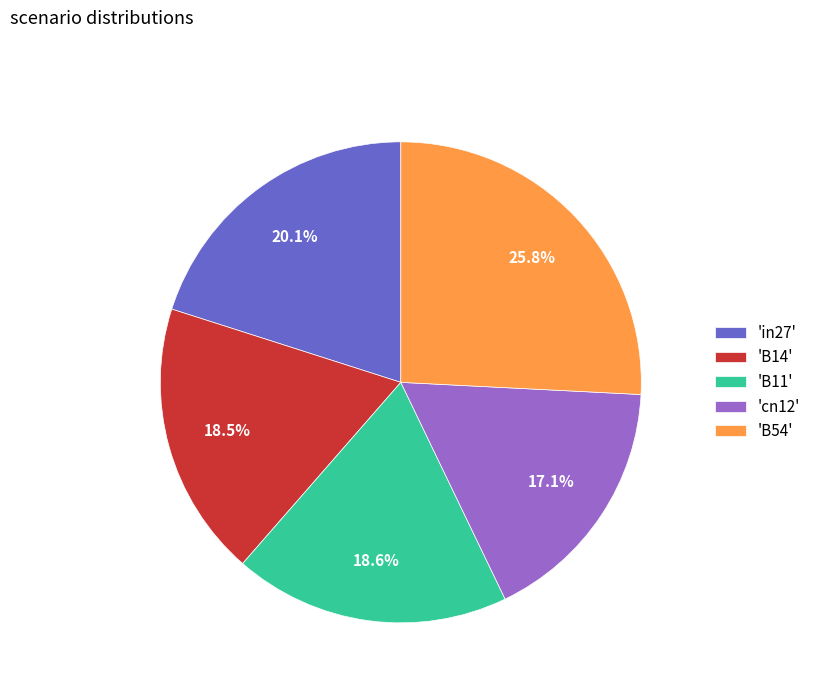

Which has a higher value, 'B54' or 'B14'?

'B54'